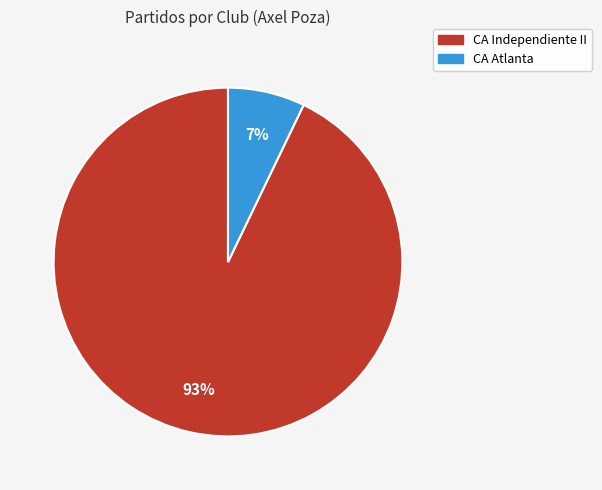

Do CA Independiente II and CA Atlanta together represent more than half of the pie?

Yes